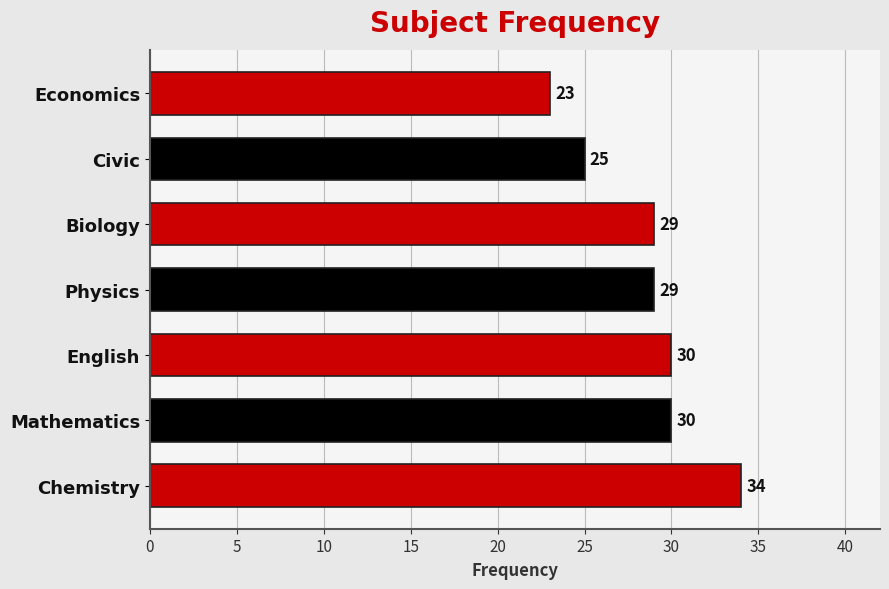

Reading bottom to top, list all the values displayed in this chart.

34	30	30	29	29	25	23